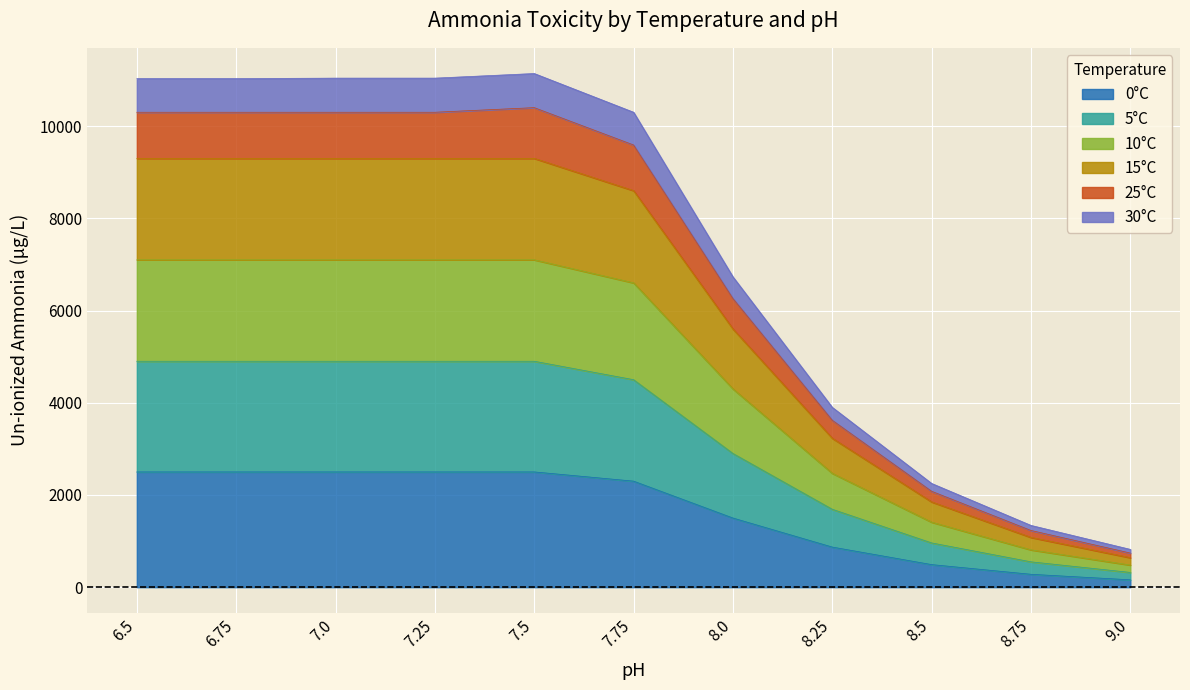

What value does the 10°C series have at 7.0?

7100